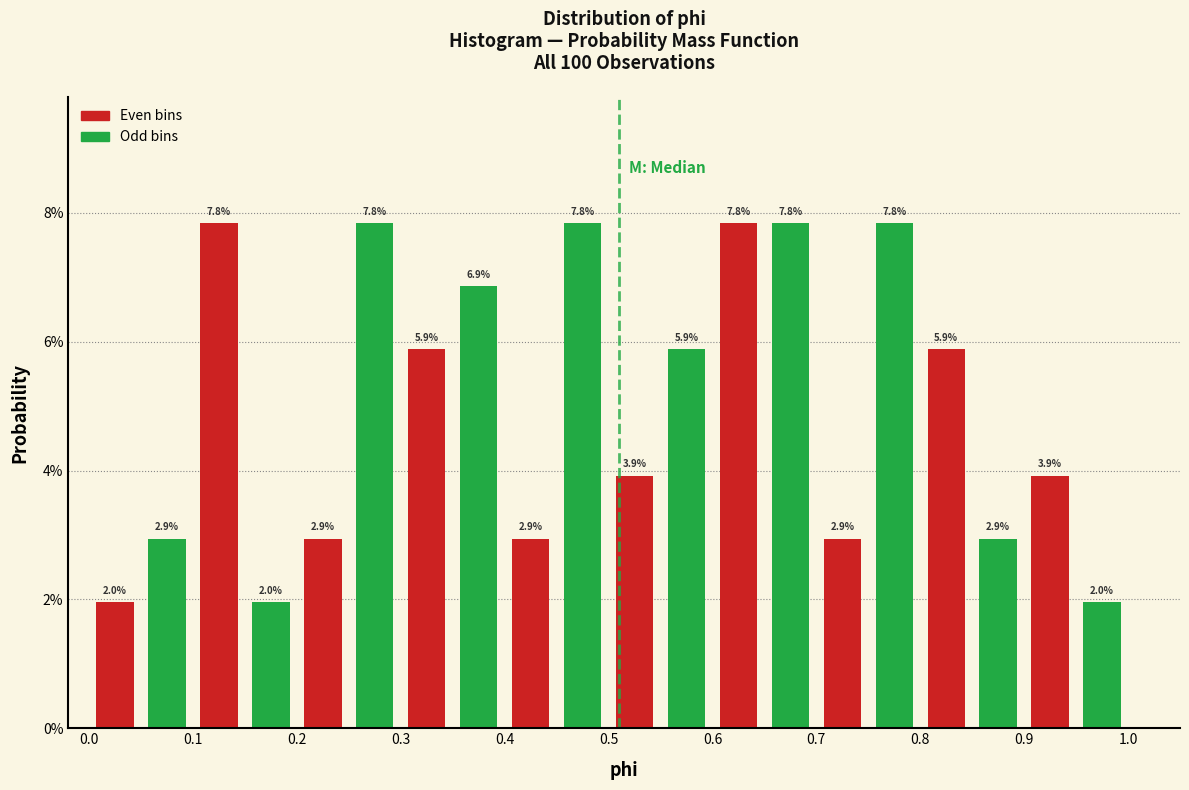

What is the height of the bar covering 0.20 to 0.25 on the x-axis?

2.9